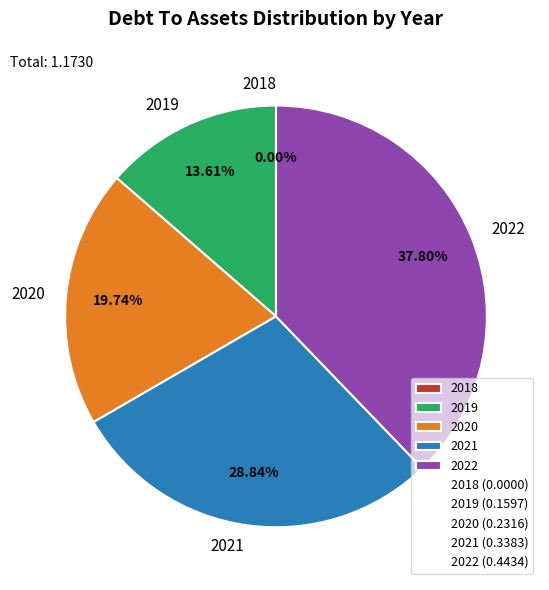

Which slice is the smallest?

2018